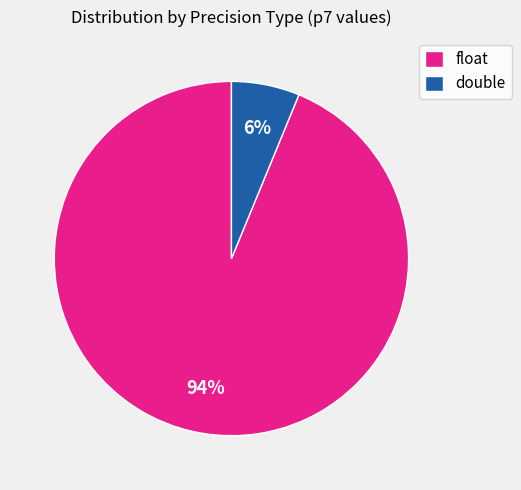

Is there a majority slice in this chart?

Yes